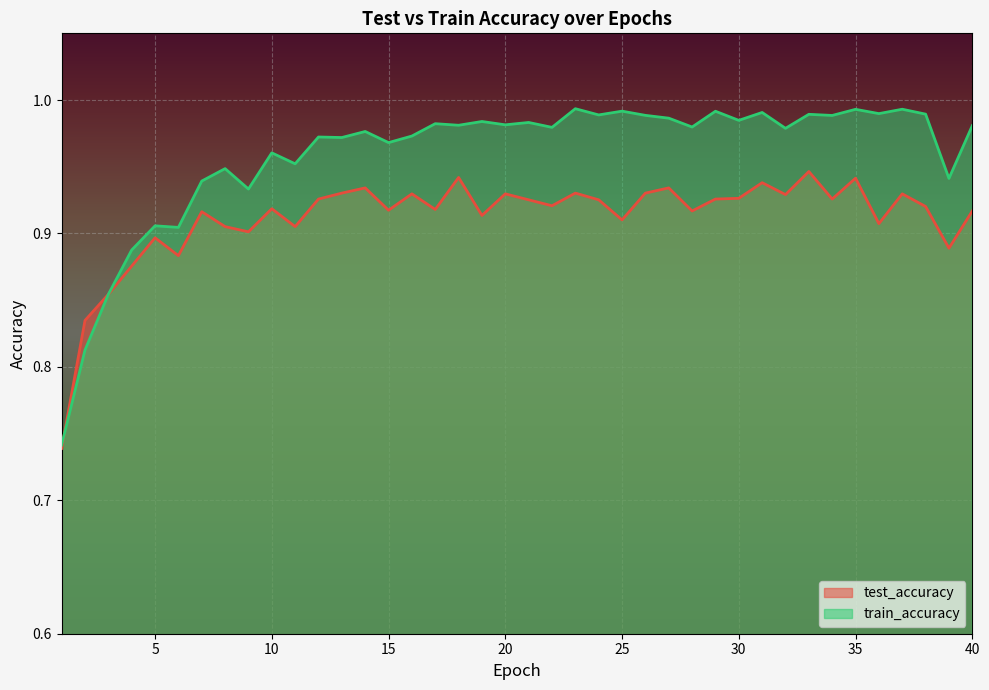

Count the number of data series in this chart.

2